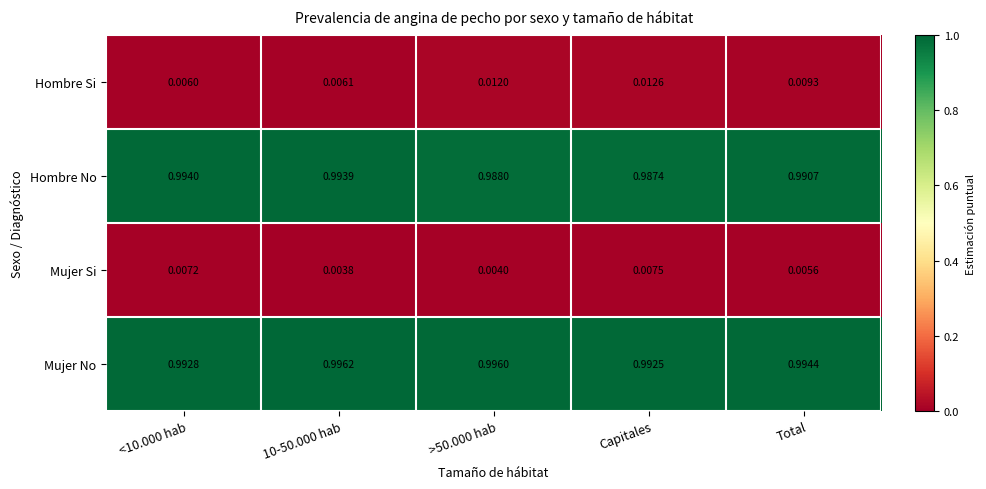

At Capitales, list the series in order from smallest to largest.

Mujer Si, Hombre Si, Hombre No, Mujer No